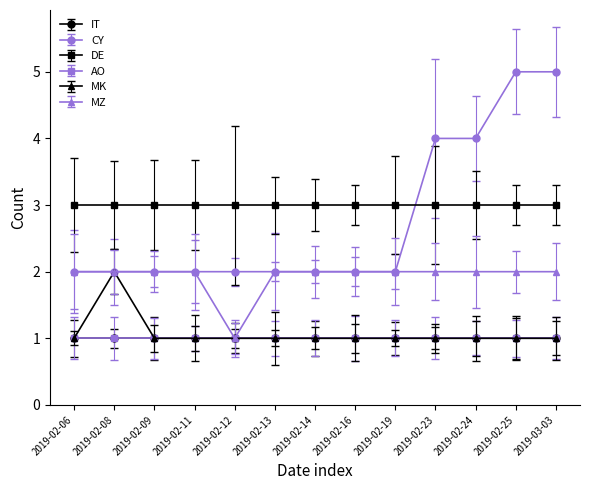

Which series has the widest spread of values?

CY